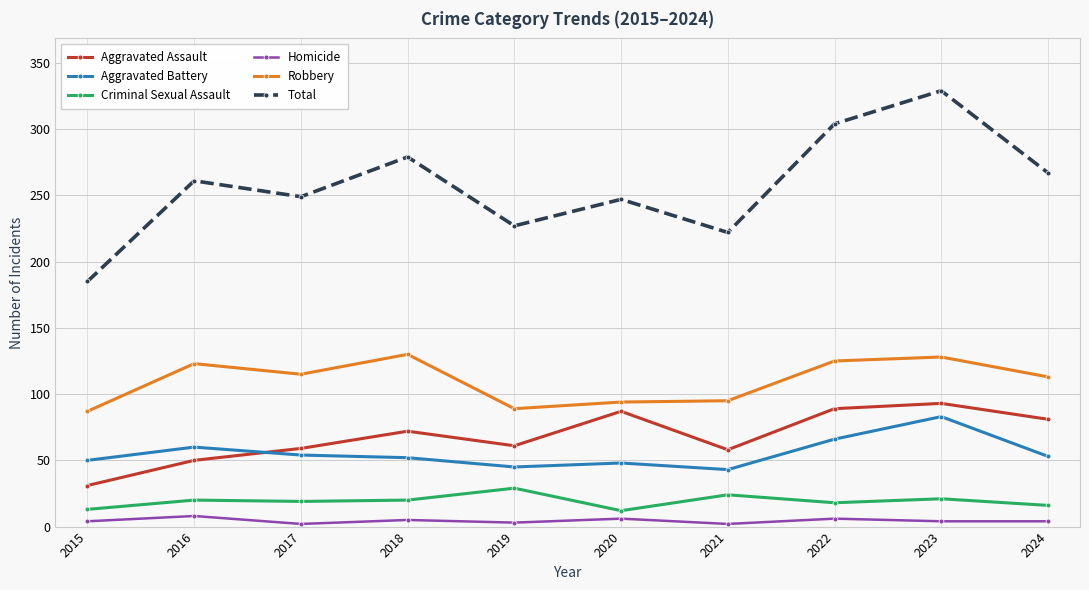

The Criminal Sexual Assault series shows 18 at 2022. True or false?

True